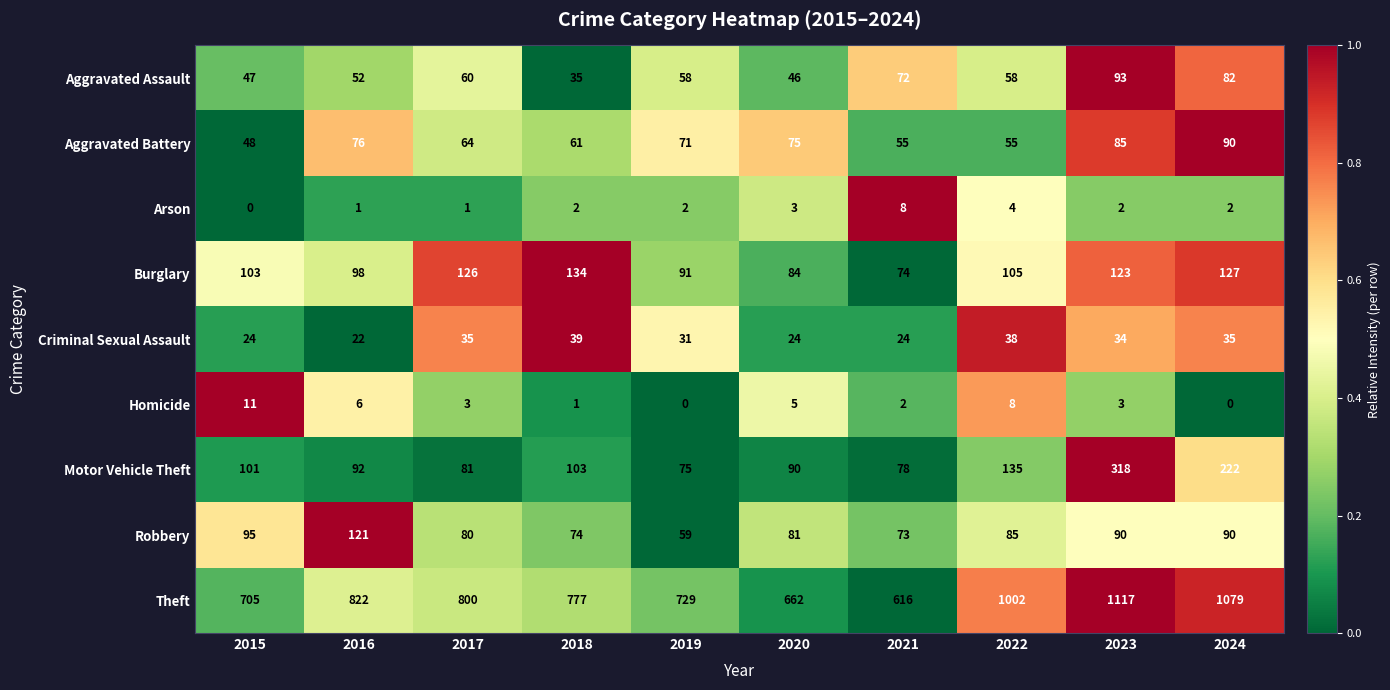

What is the total value across all series at 2024?

1727